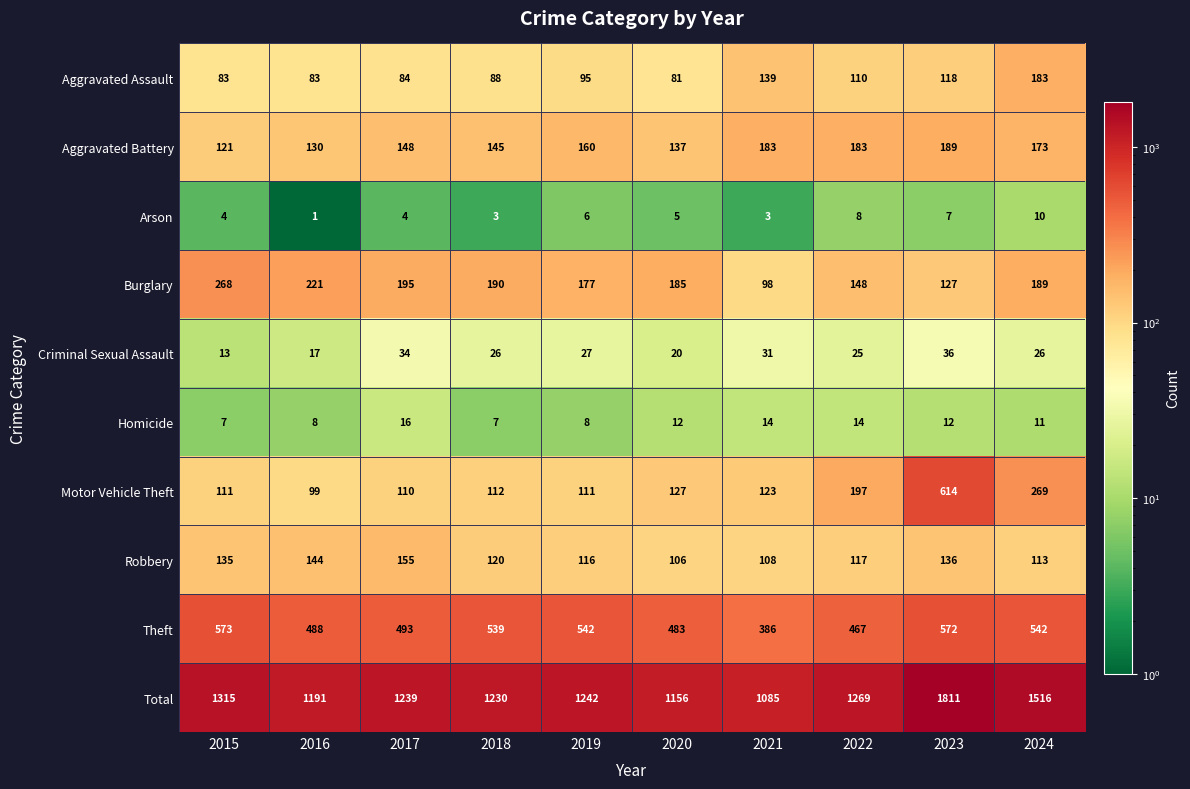

The value of Aggravated Battery at 2017 is 148. True or false?

True